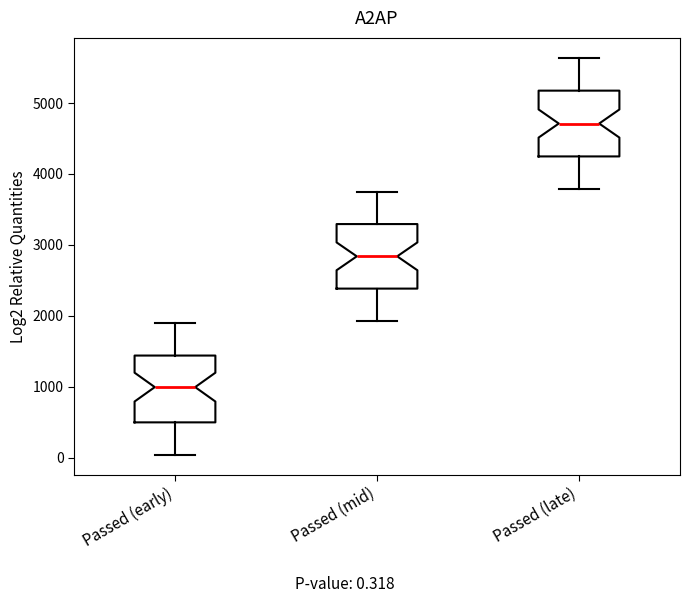

Reading left to right, transcribe this box plot: for each box, give where its median line is, the range the box spans, and where its two whiskers end, as read against the y-axis. The values are not printed on the chart, so give them approximately, as read against the axis.

Passed (early): median 1000, box 500 to 1400, whiskers 0 to 1900
Passed (mid): median 2800, box 2400 to 3300, whiskers 1900 to 3700
Passed (late): median 4700, box 4200 to 5200, whiskers 3800 to 5600